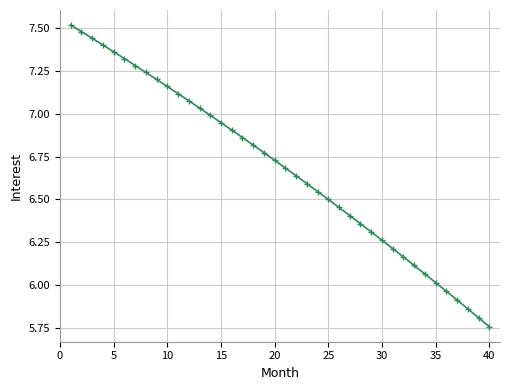

What is the difference between the second highest and second lowest values?

1.7